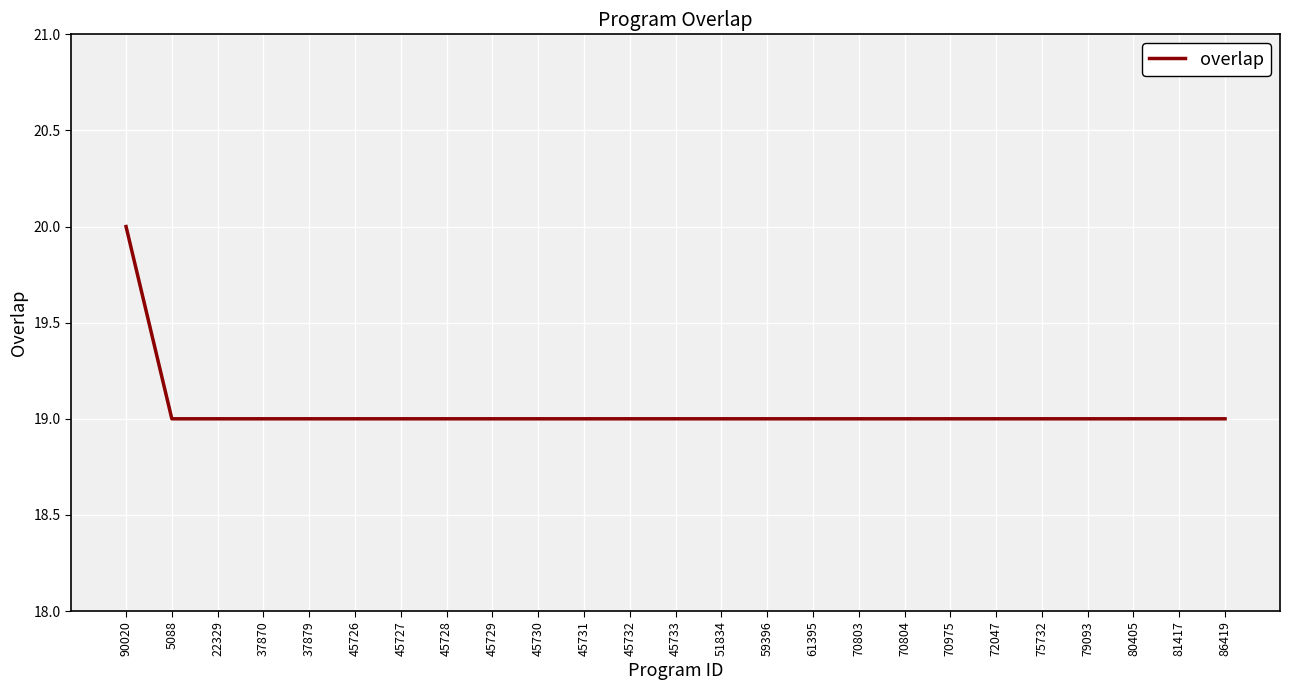

What value does the data have at 22329?

19